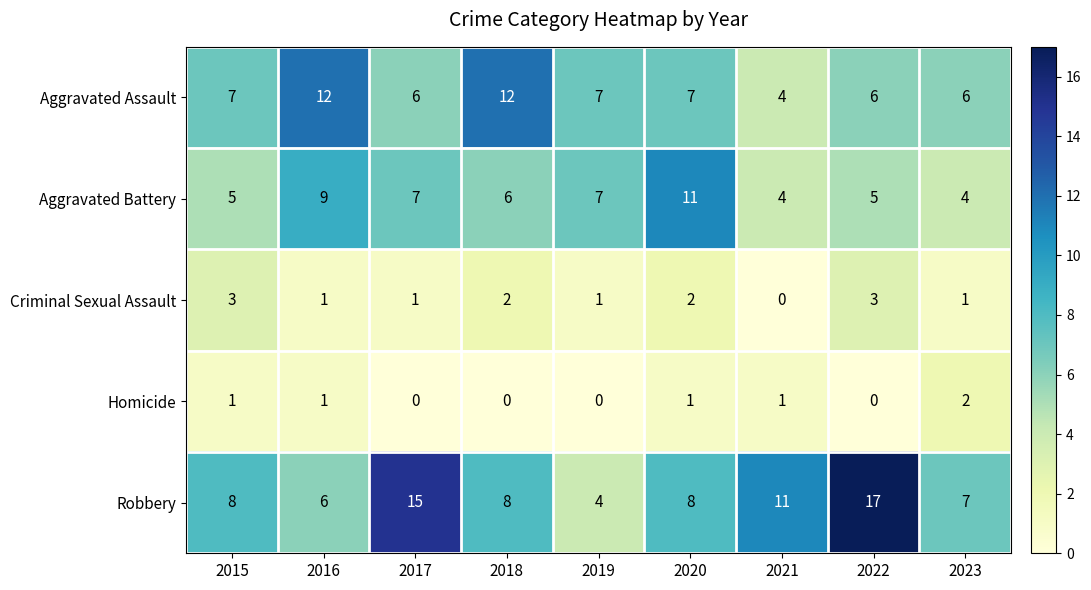

Between 2016 and 2020, which series saw the biggest shift?

Aggravated Assault